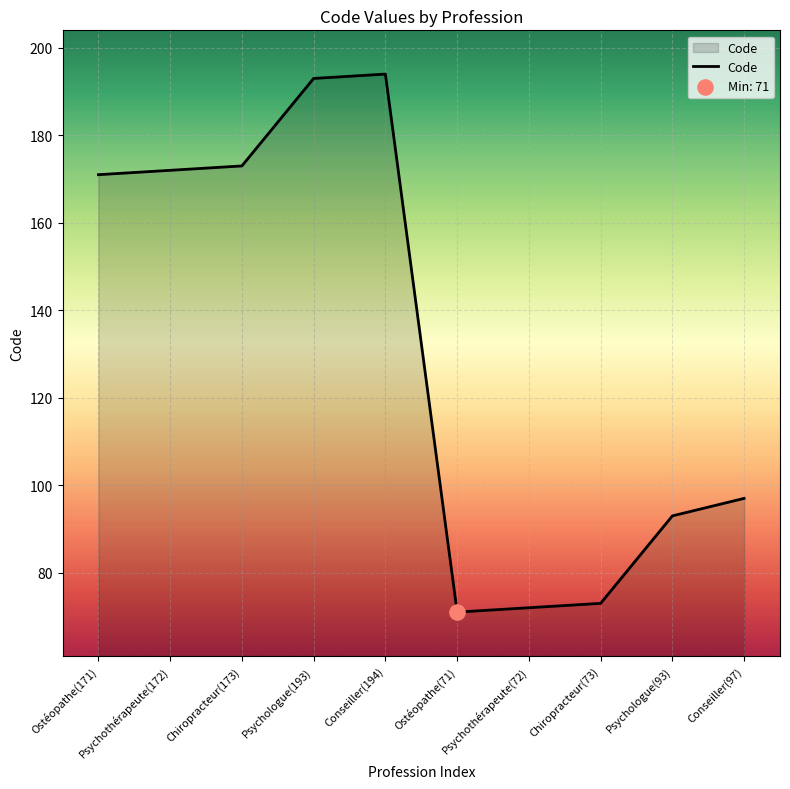

Between Conseiller(97) and Psychothérapeute(172), which is larger?

Psychothérapeute(172)